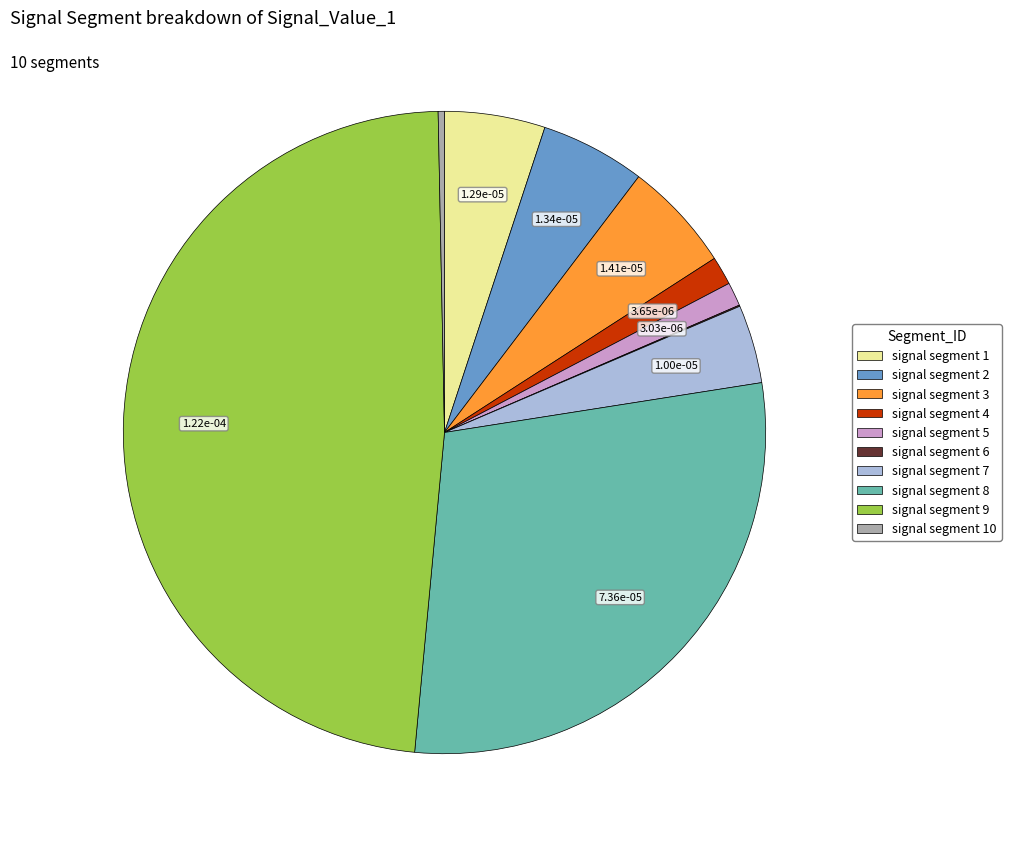

Is there any slice that represents more than half of the pie?

No